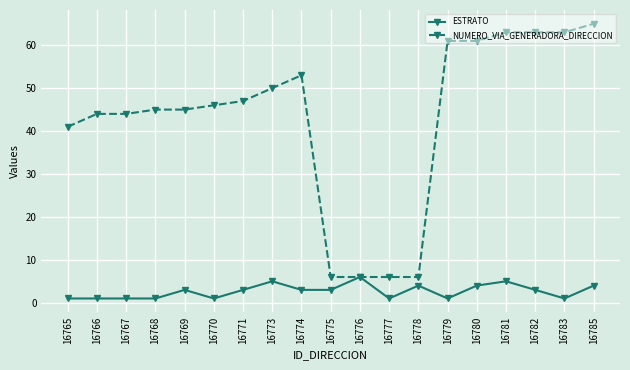

Reading left to right, extract all data points from this chart.

ESTRATO: 16765=1	16766=1	16767=1	16768=1	16769=3	16770=1	16771=3	16773=5	16774=3	16775=3	16776=6	16777=1	16778=4	16779=1	16780=4	16781=5	16782=3	16783=1	16785=4
NUMERO_VIA_GENERADORA_DIRECCION: 16765=41	16766=44	16767=44	16768=45	16769=45	16770=46	16771=47	16773=50	16774=53	16775=6	16776=6	16777=6	16778=6	16779=61	16780=61	16781=63	16782=63	16783=63	16785=65